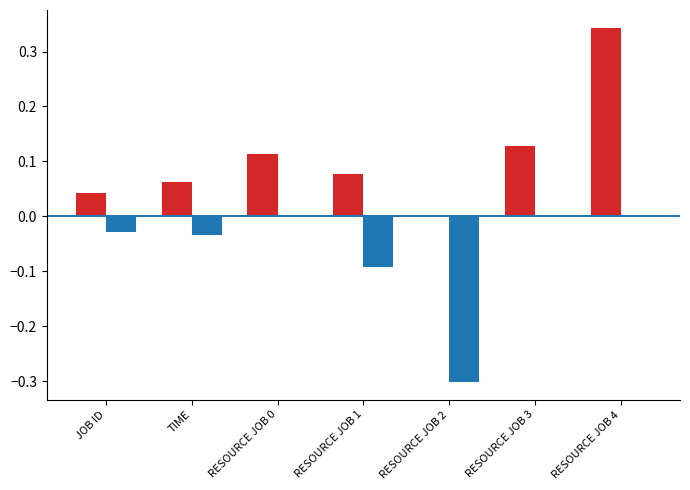

Which label corresponds to the largest value in the chart?

RESOURCE JOB 4